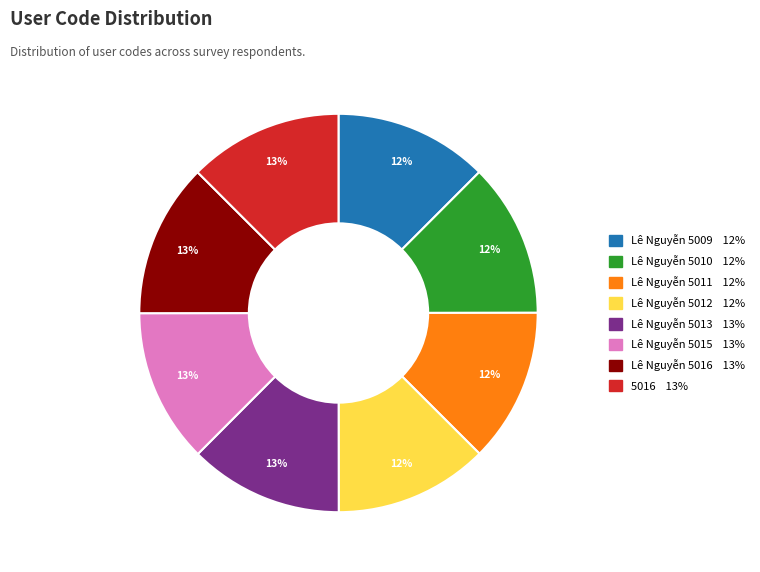

Does any single category account for the majority?

No